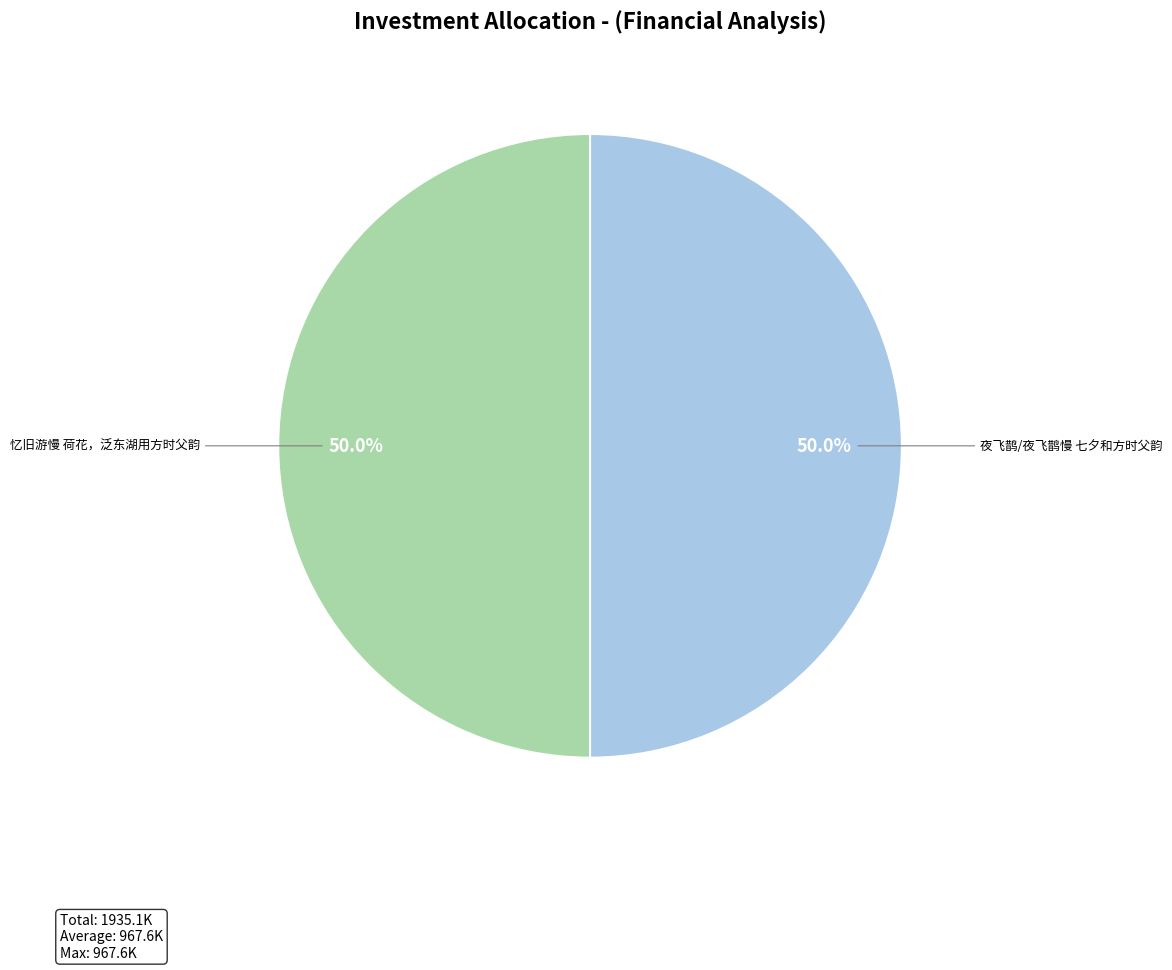

What is the ratio of the value at 忆旧游慢 荷花，泛东湖用方时父韵 to the value at 夜飞鹊/夜飞鹊慢 七夕和方时父韵?

1.0